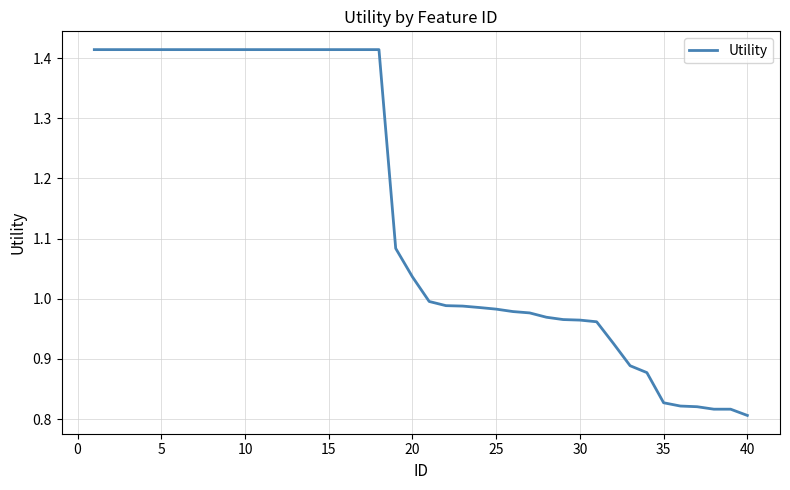

Is this an area chart (filled region under the line)?

No